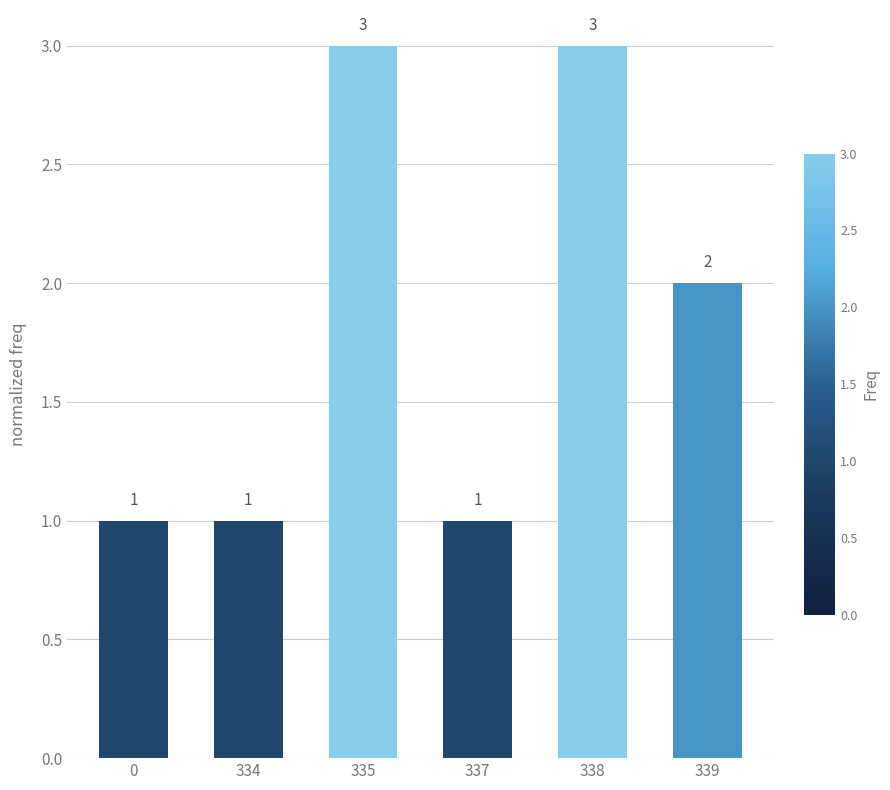

Reading left to right, extract all data points from this chart.

0=1	334=1	335=3	337=1	338=3	339=2